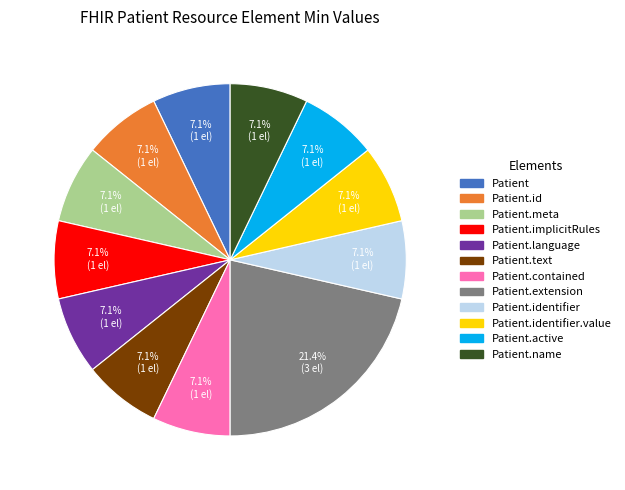

Is there a majority slice in this chart?

No